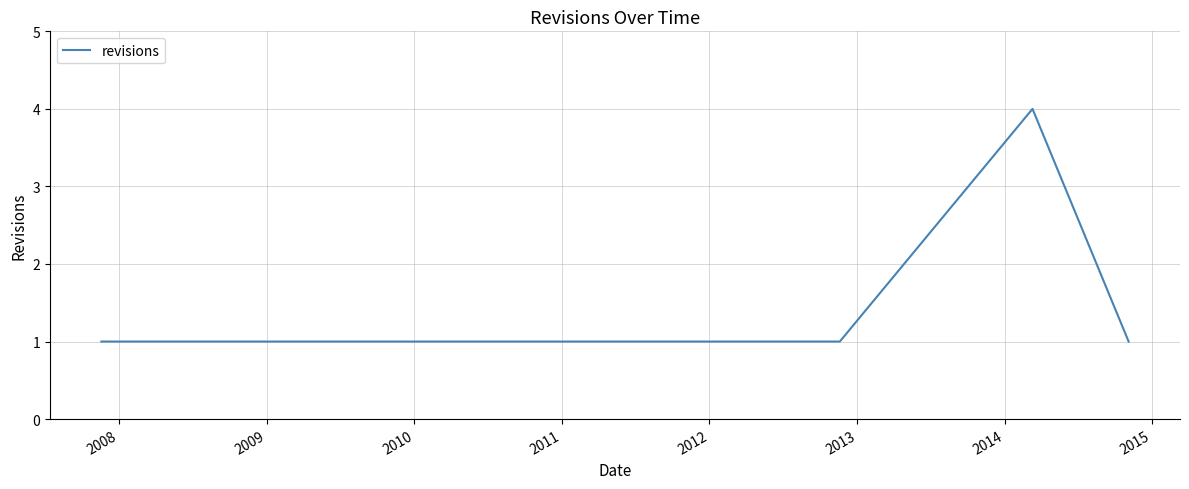

What is the greatest value displayed?

4